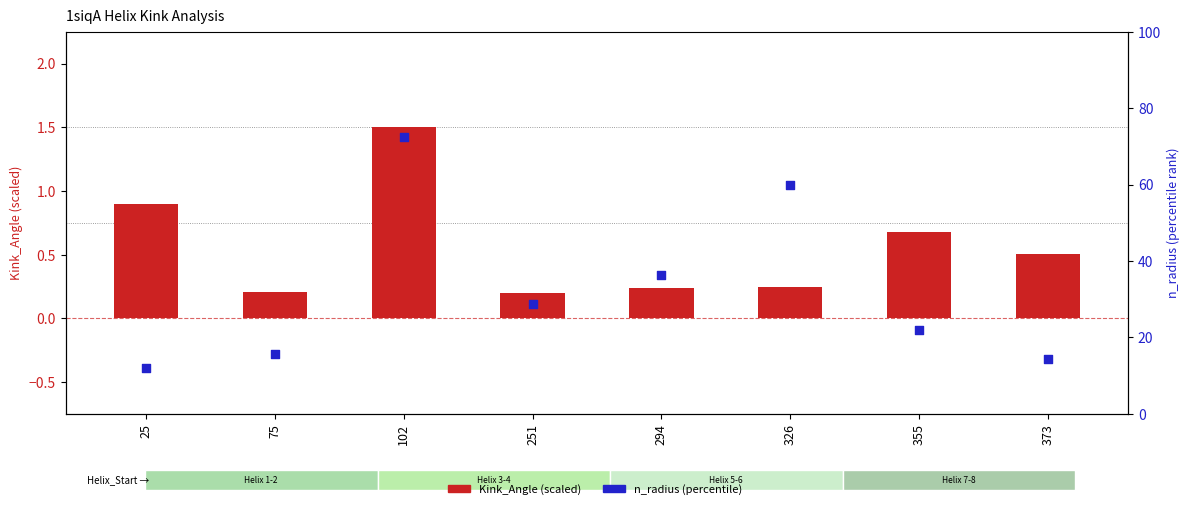

Is the value of Kink_Angle (scaled) at 294 greater than the value of n_radius (percentile) at 373?

No